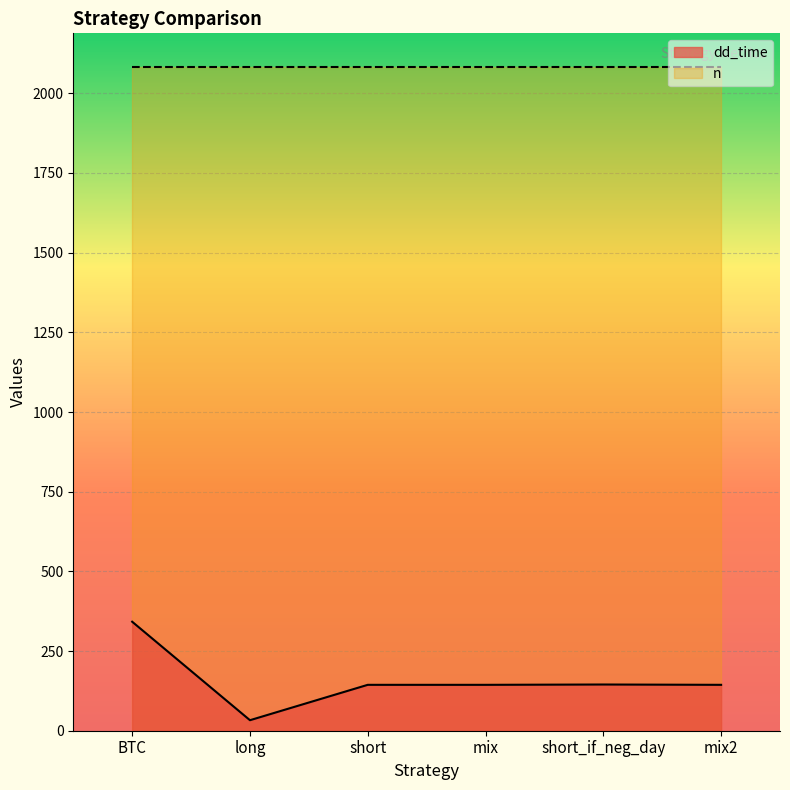

How many data points are less than 144?

1